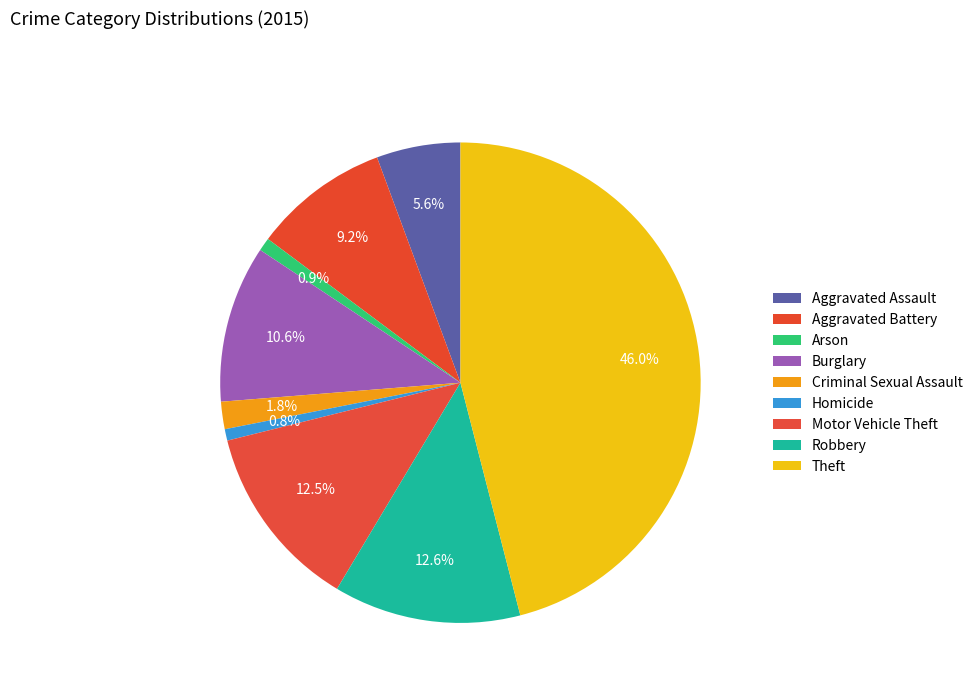

Is the sum of Robbery and Aggravated Battery greater than half?

No